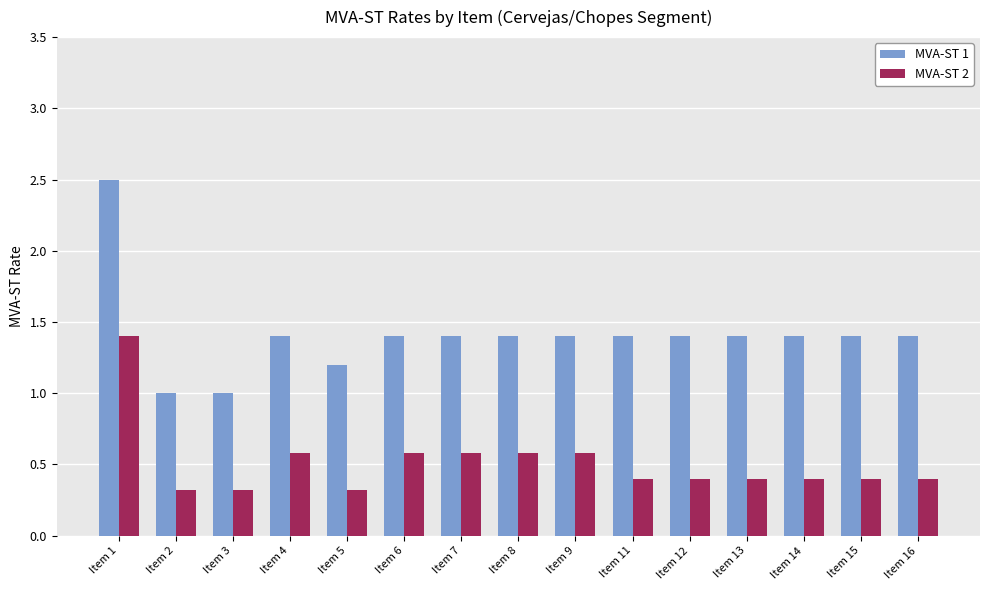

Reading right to left, what are all the values shown in this chart?

MVA-ST 1: Item 16=1.4	Item 15=1.4	Item 14=1.4	Item 13=1.4	Item 12=1.4	Item 11=1.4	Item 9=1.4	Item 8=1.4	Item 7=1.4	Item 6=1.4	Item 5=1.2	Item 4=1.4	Item 3=1.0	Item 2=1.0	Item 1=2.5
MVA-ST 2: Item 16=0.4	Item 15=0.4	Item 14=0.4	Item 13=0.4	Item 12=0.4	Item 11=0.4	Item 9=0.6	Item 8=0.6	Item 7=0.6	Item 6=0.6	Item 5=0.3	Item 4=0.6	Item 3=0.3	Item 2=0.3	Item 1=1.4